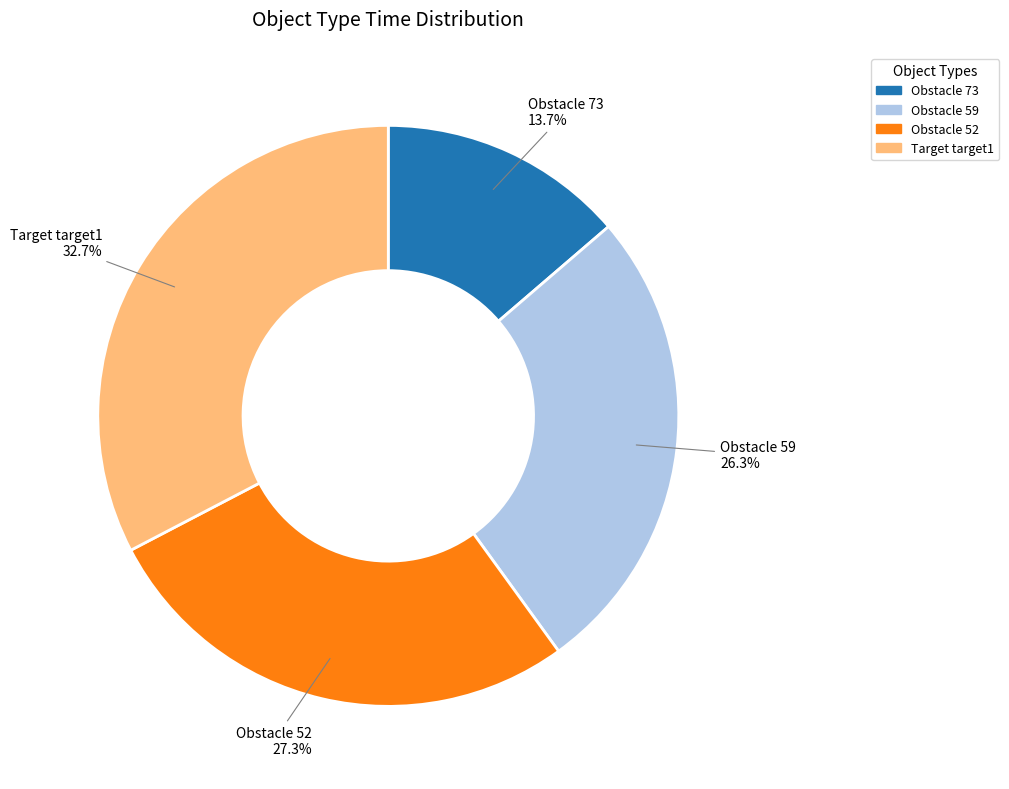

Combined, do Obstacle 52 and Target target1 account for over 50%?

Yes